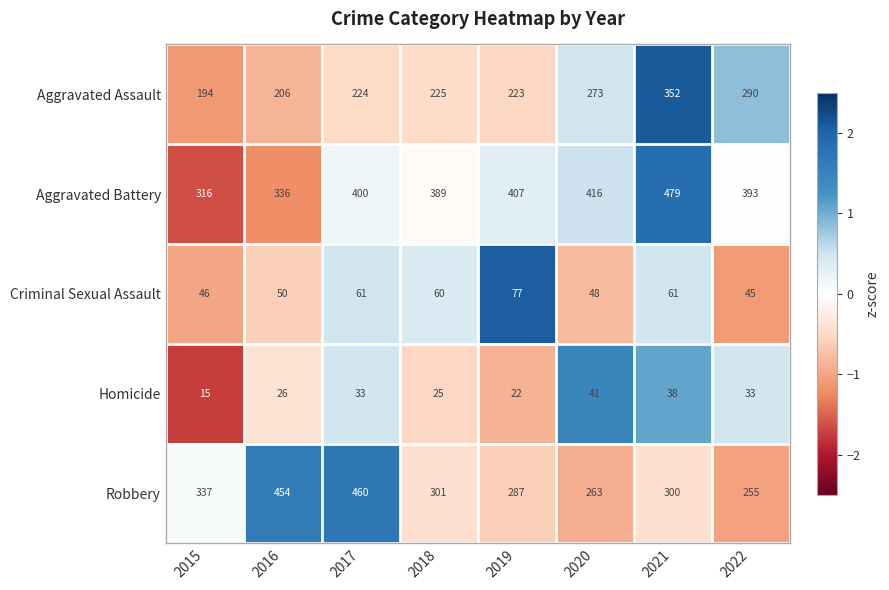

Which series has the largest total across all categories?

Aggravated Battery